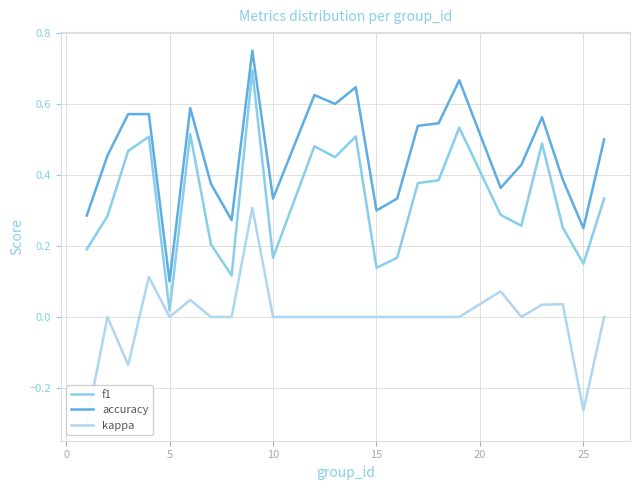

What is the sum of all accuracy values?

11.1